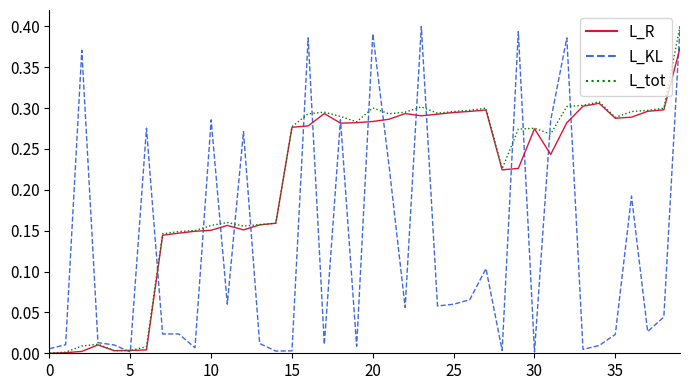

How many lines are shown in the chart?

3